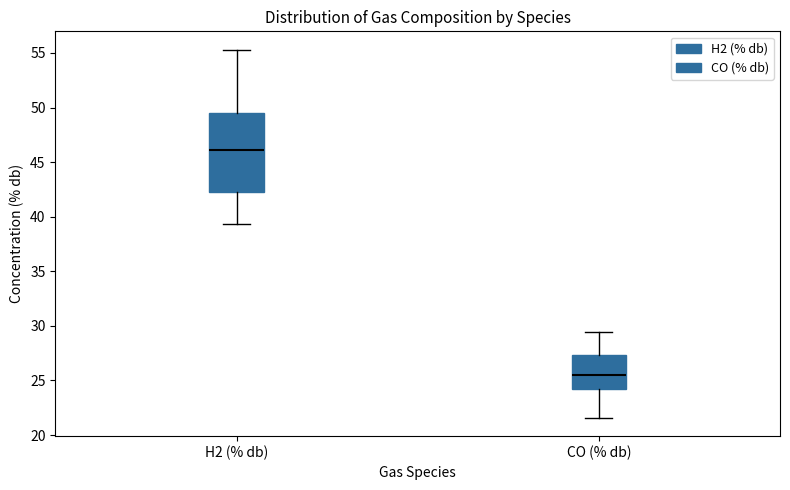

Which box has the lowest median line?

CO (% db)